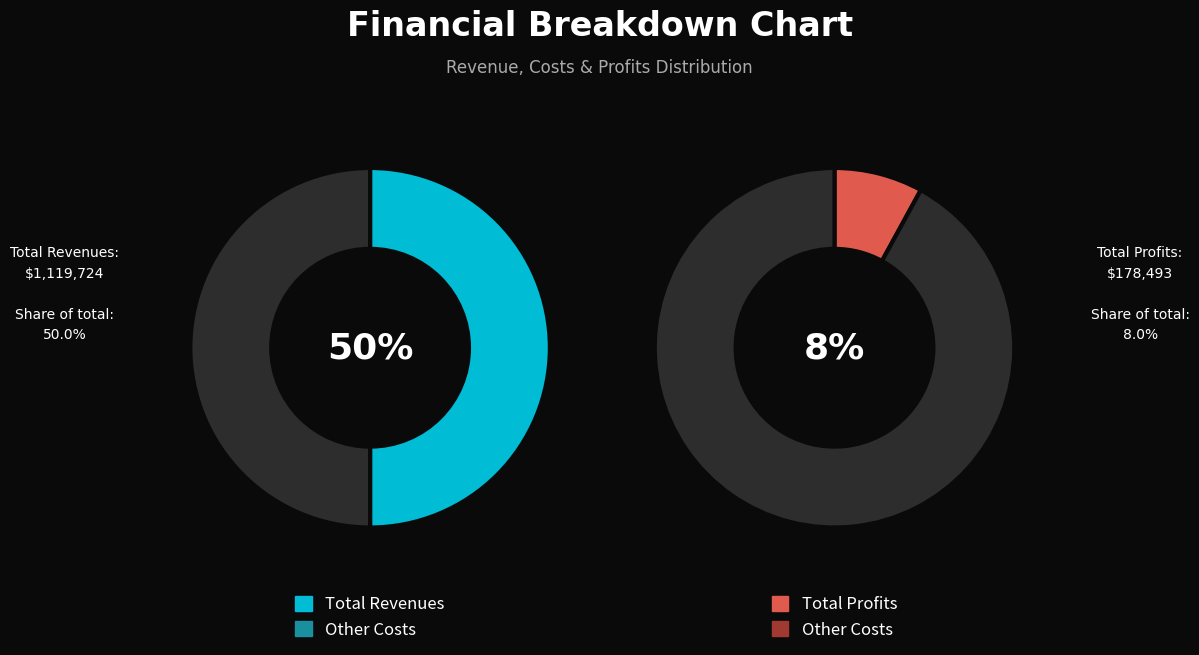

True or false: Total Revenues accounts for 50% of the total.

True